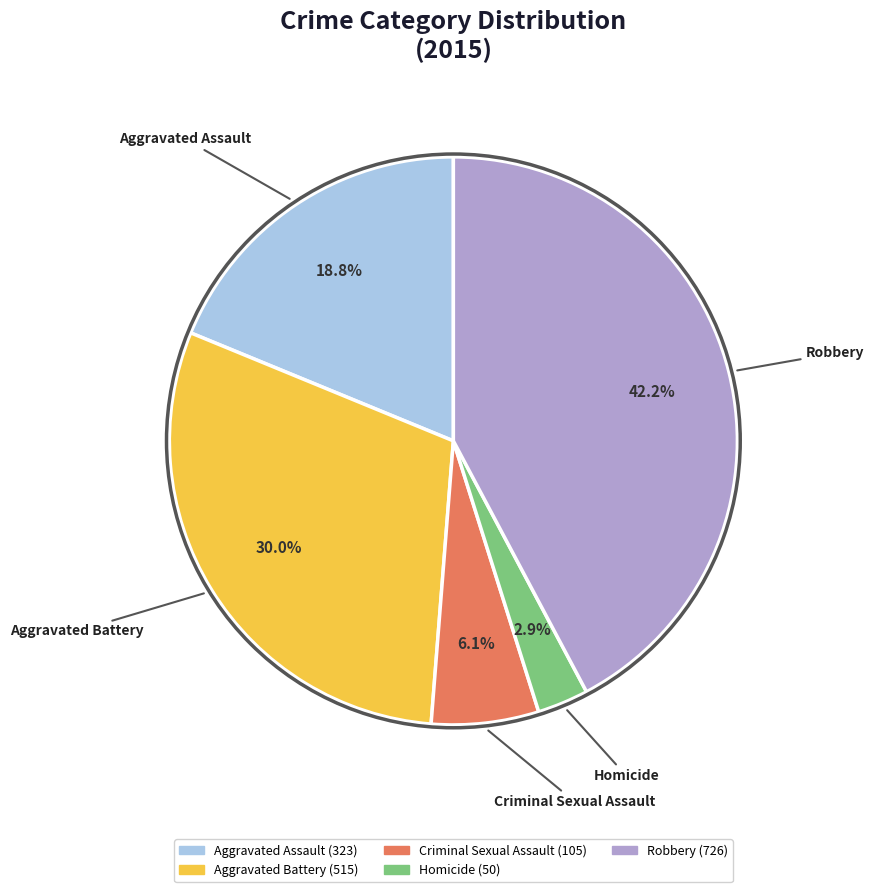

Rank the categories by value from lowest to highest.

Homicide, Criminal Sexual Assault, Aggravated Assault, Aggravated Battery, Robbery